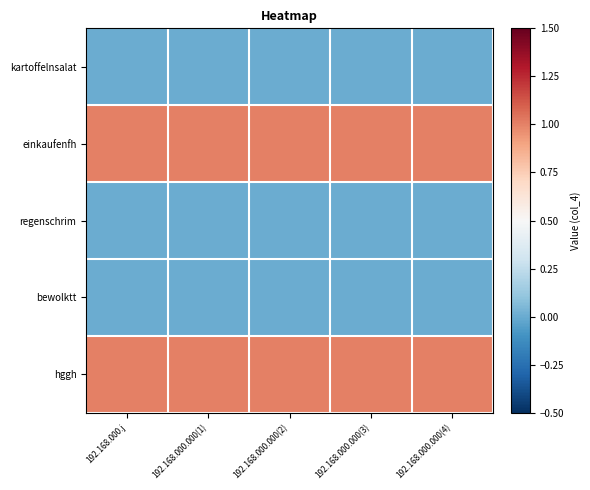

Reading left to right, extract all data points from this chart.

kartoffelnsalat: 192.168.000.j=0	192.168.000.000(1)=0	192.168.000.000(2)=0	192.168.000.000(3)=0	192.168.000.000(4)=0
einkaufenfh: 192.168.000.j=1	192.168.000.000(1)=1	192.168.000.000(2)=1	192.168.000.000(3)=1	192.168.000.000(4)=1
regenschrim: 192.168.000.j=0	192.168.000.000(1)=0	192.168.000.000(2)=0	192.168.000.000(3)=0	192.168.000.000(4)=0
bewolktt: 192.168.000.j=0	192.168.000.000(1)=0	192.168.000.000(2)=0	192.168.000.000(3)=0	192.168.000.000(4)=0
hggh: 192.168.000.j=1	192.168.000.000(1)=1	192.168.000.000(2)=1	192.168.000.000(3)=1	192.168.000.000(4)=1